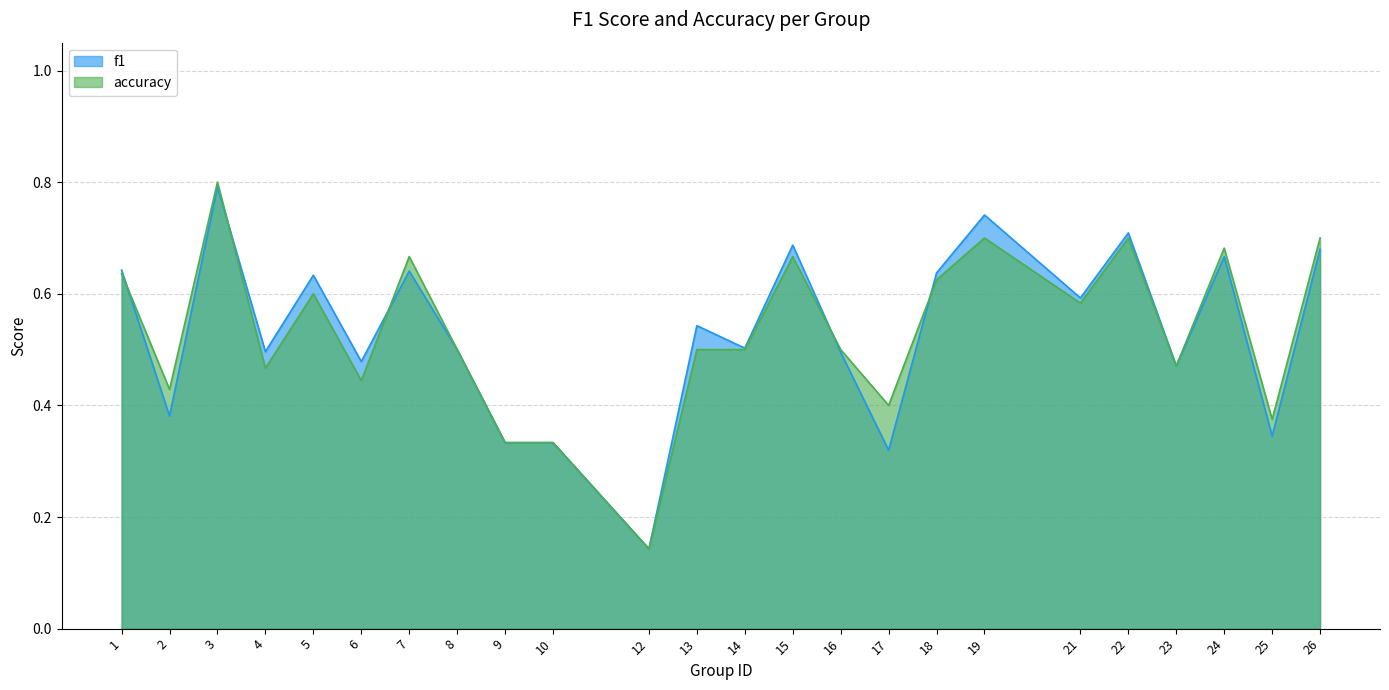

Reading right to left, what are all the values shown in this chart?

f1: 0.7	0.3	0.7	0.5	0.7	0.6	0.7	0.6	0.3	0.5	0.7	0.5	0.5	0.1	0.3	0.3	0.5	0.6	0.5	0.6	0.5	0.8	0.4	0.6
accuracy: 0.7	0.4	0.7	0.5	0.7	0.6	0.7	0.6	0.4	0.5	0.7	0.5	0.5	0.1	0.3	0.3	0.5	0.7	0.4	0.6	0.5	0.8	0.4	0.6